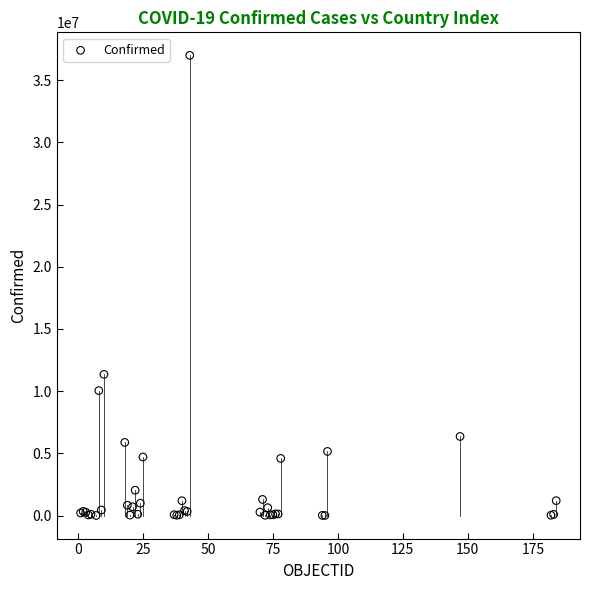

What Y value in the scatter plot is closest to 18497678?

11347698